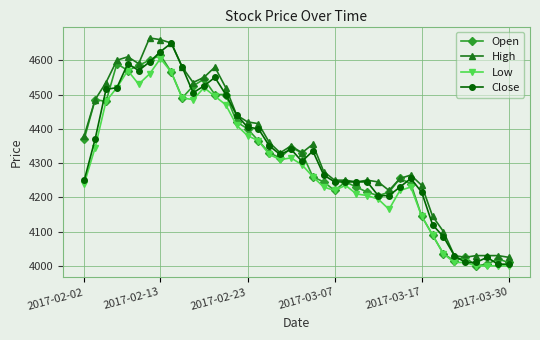

True or false: Low has more than 0 interior local peaks.

True